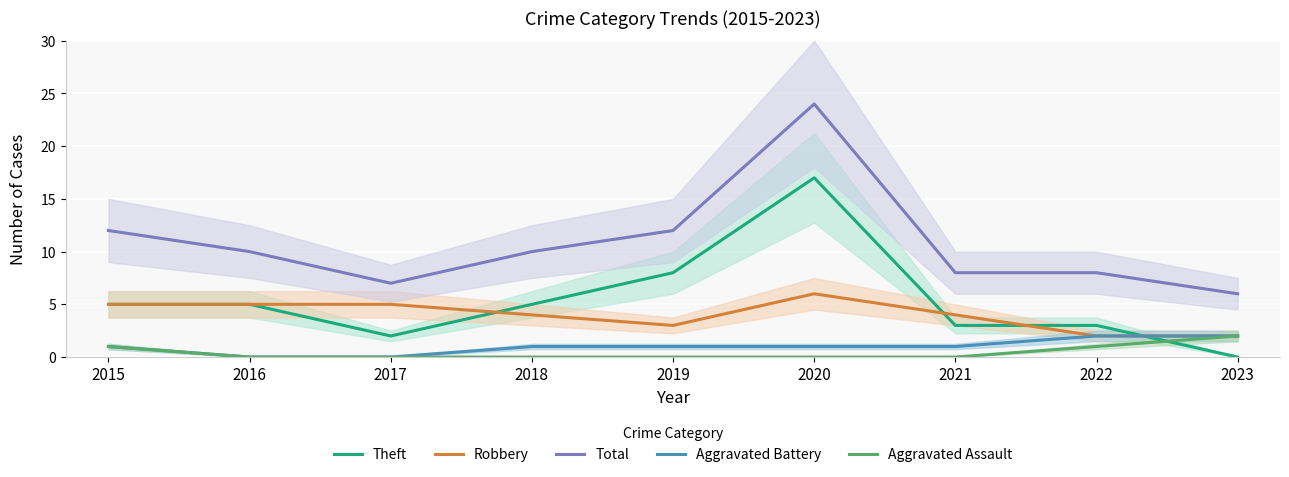

Which series has the widest spread of values?

Total